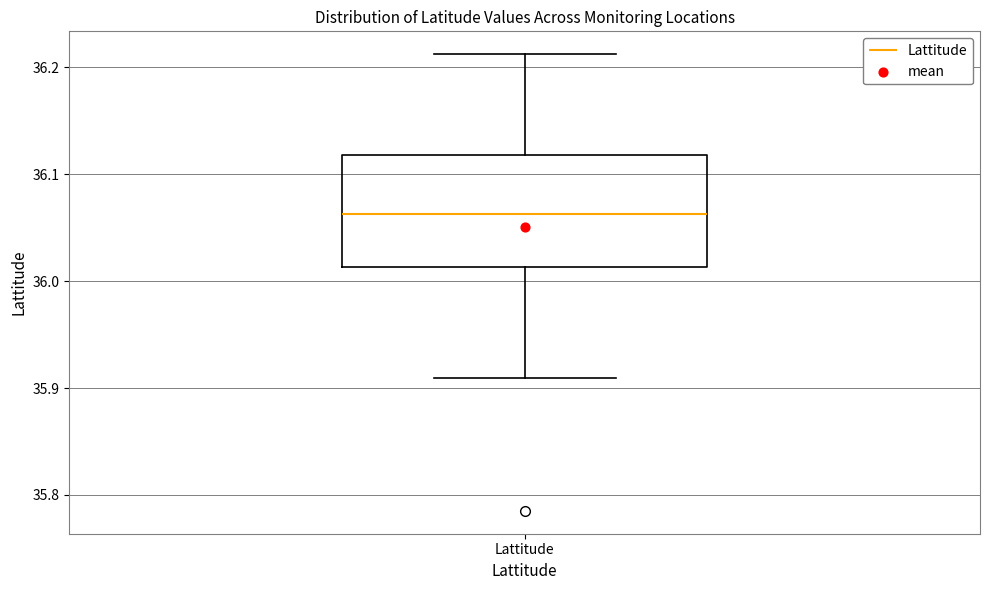

Read this box plot against the y-axis: the position of the median line, the range covered by the box, and the ends of both whiskers. The values are not printed on the chart, so give them approximately, as read against the axis.

median 36.06, box 36.01 to 36.12, whiskers 35.91 to 36.21